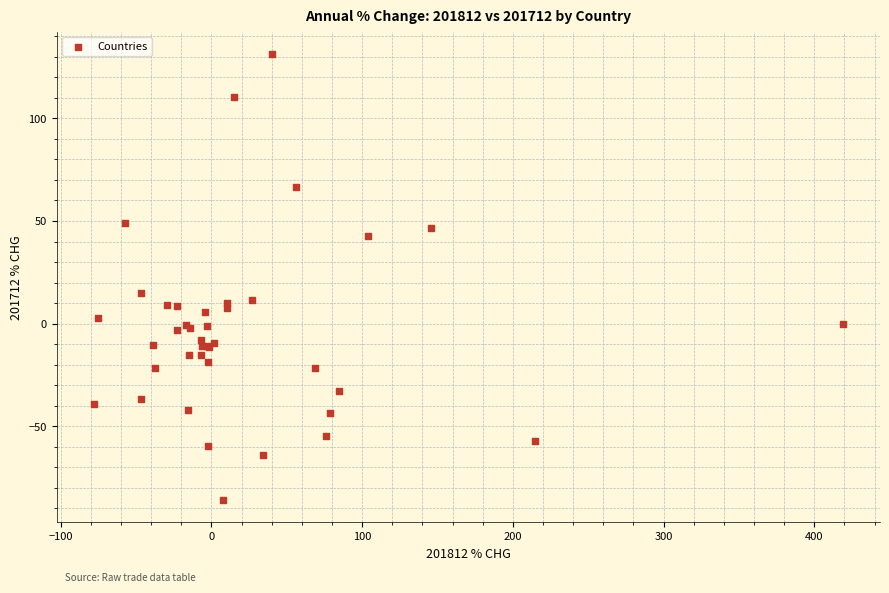

What Y value in the scatter plot is closest to 22?

15.1